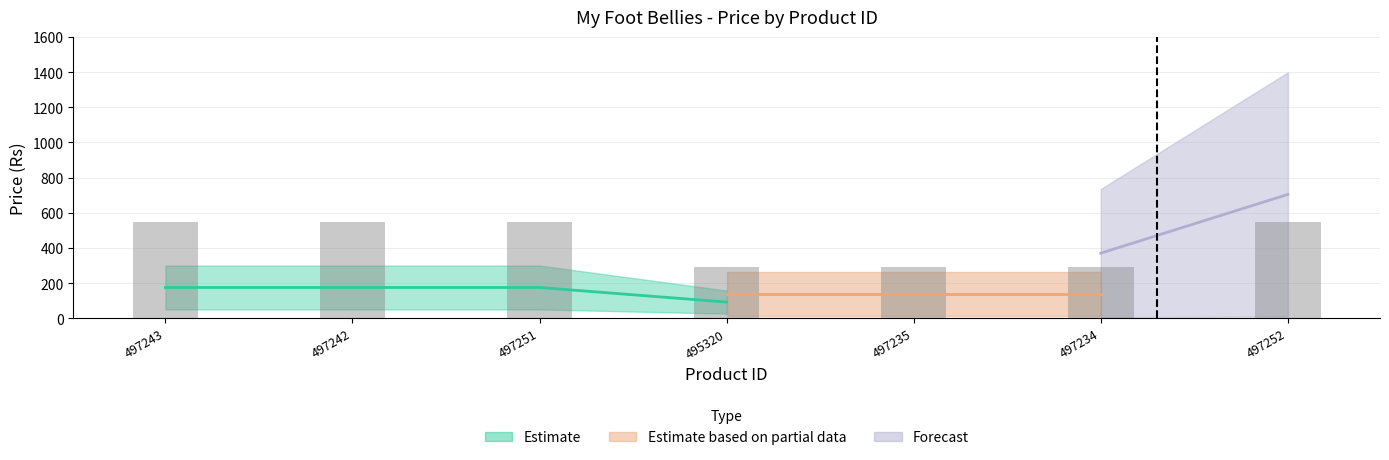

Reading right to left, what are all the values shown in this chart?

549.5	288.8	288.8	288.8	549.5	549.5	549.5